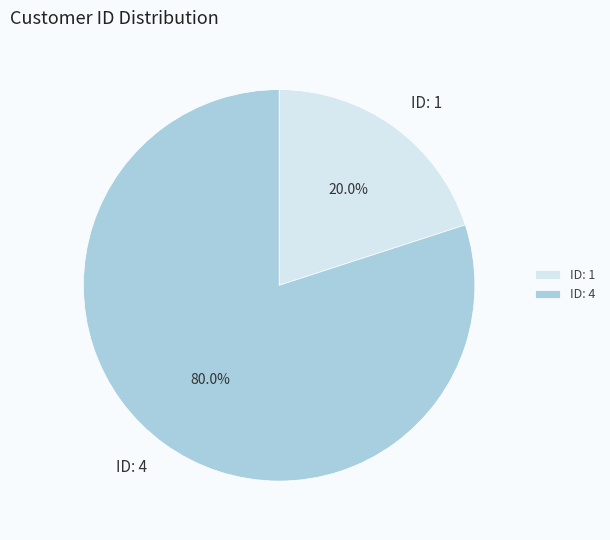

Which category has the biggest portion of the pie?

ID: 4